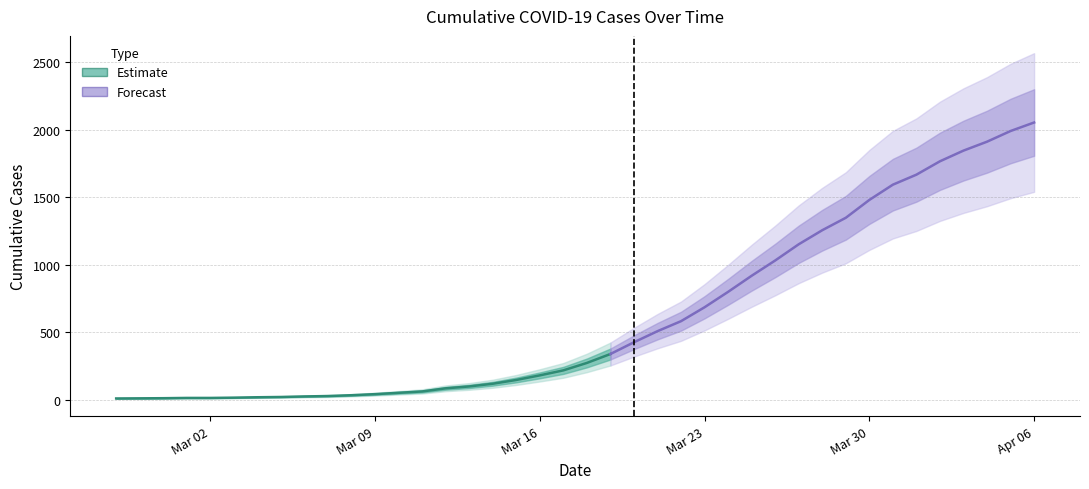

True or false: there are more than 2 points higher than both neighbors.

False